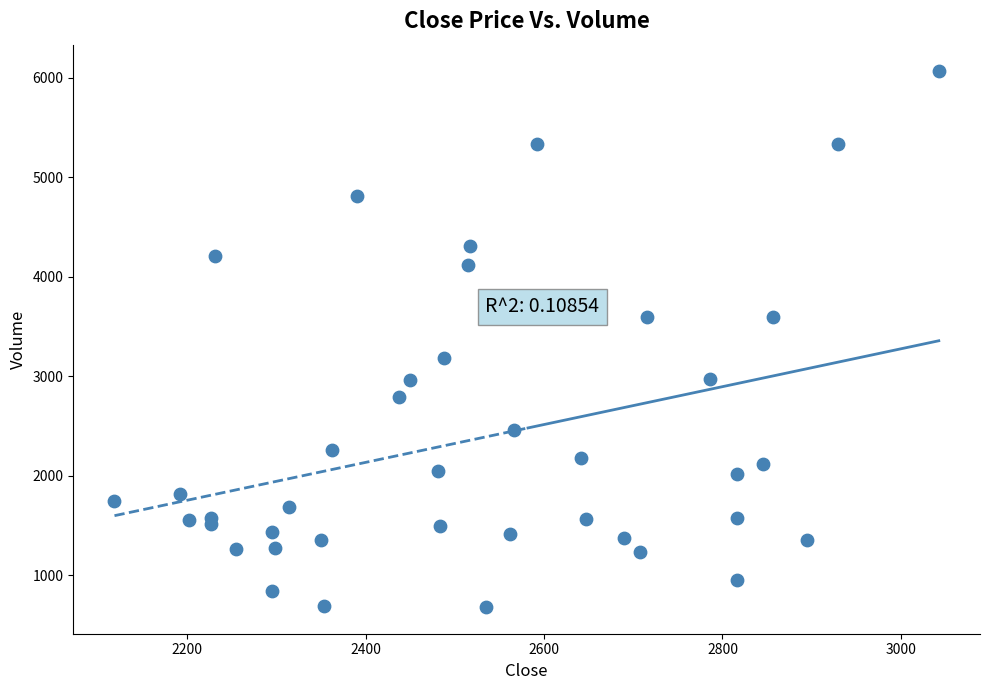

How many data points are displayed?

40